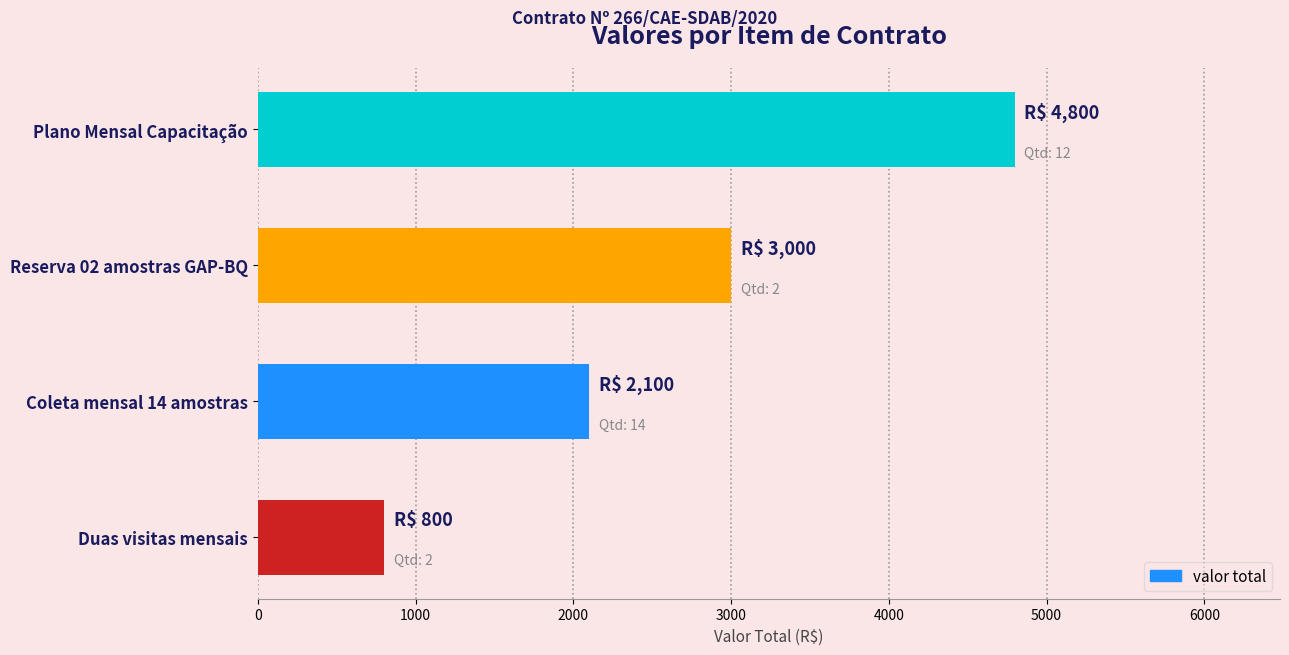

Rank the categories by value from highest to lowest.

Plano Mensal Capacitação, Reserva 02 amostras GAP-BQ, Coleta mensal 14 amostras, Duas visitas mensais